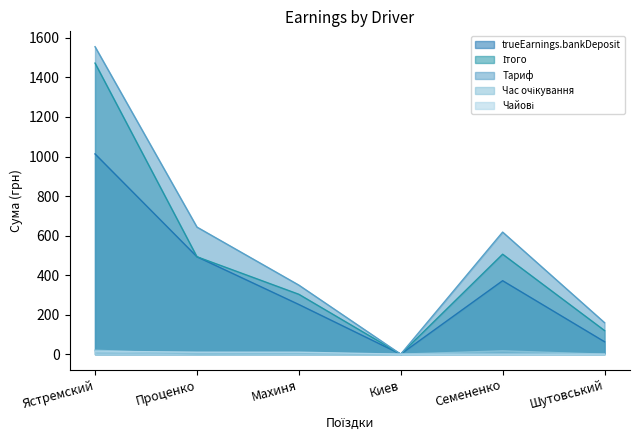

Does the chart display data point markers on the line(s)?

No